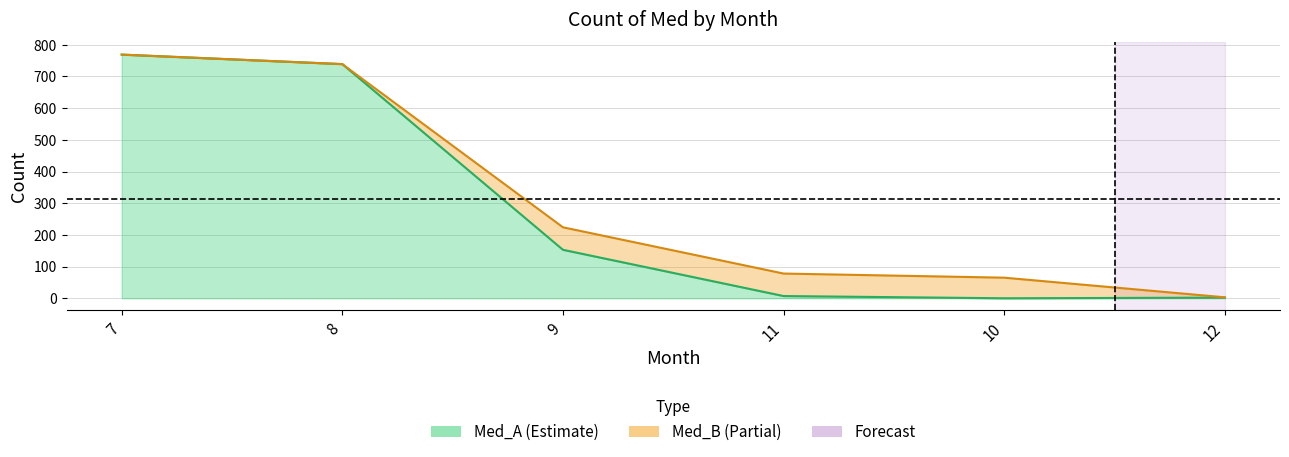

Reading left to right, list all the values displayed in this chart.

769	739	153	7	0	2